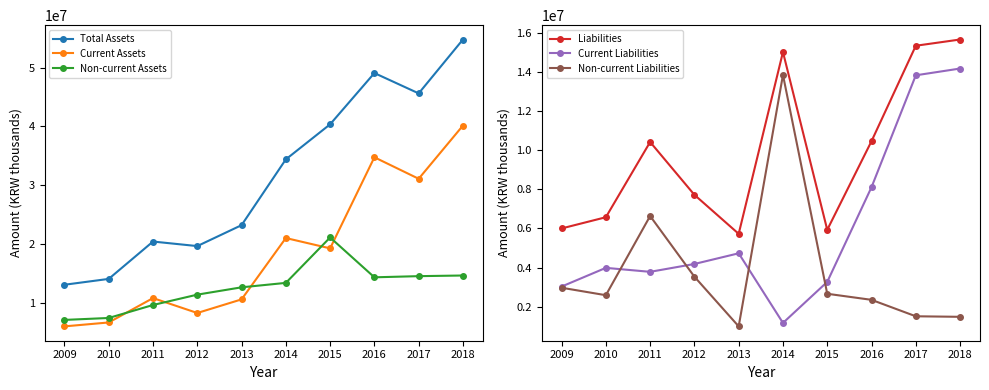

Is the value of Current Assets at 2018 greater than the value of Current Liabilities at 2012?

Yes